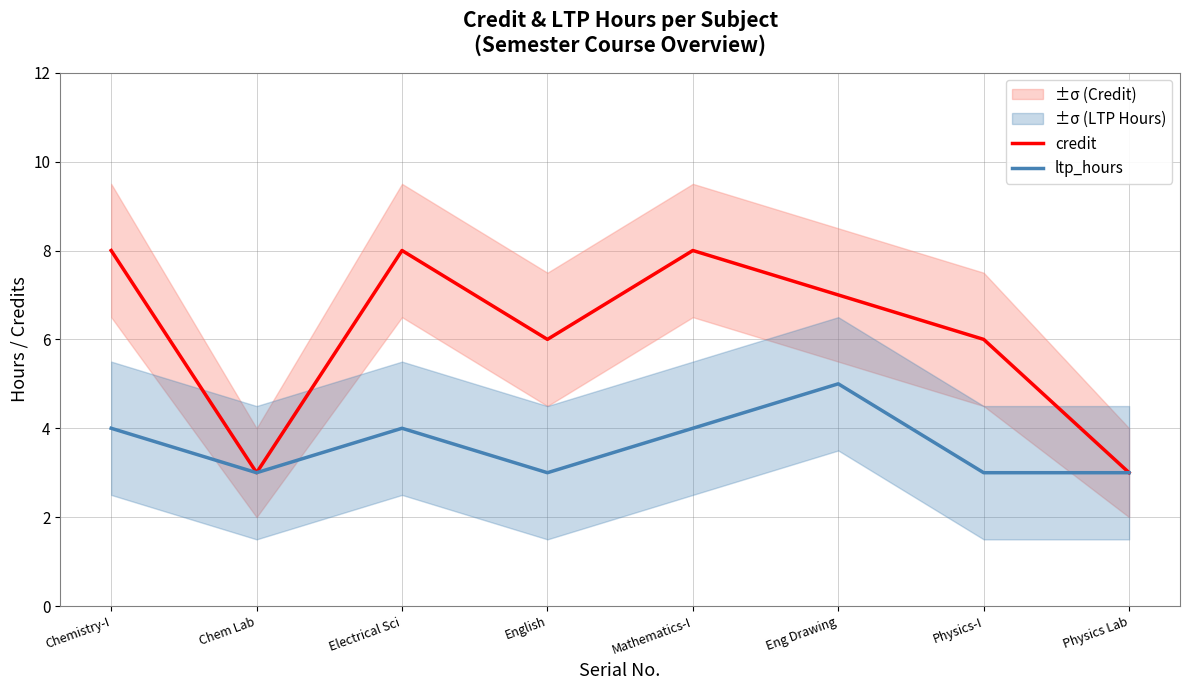

What is the difference between the ltp_hours values at Chemistry-I and English?

1